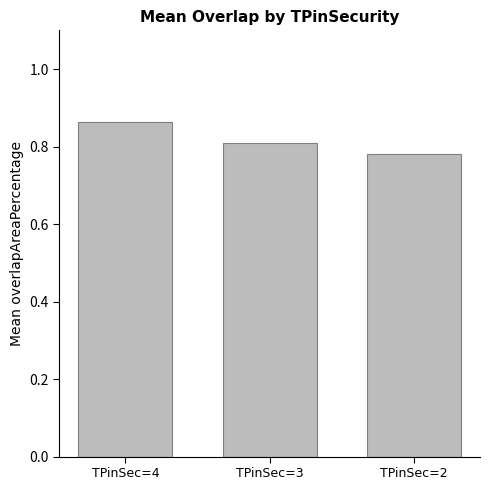

List the labels in order of value, largest first.

TPinSec=4, TPinSec=3, TPinSec=2